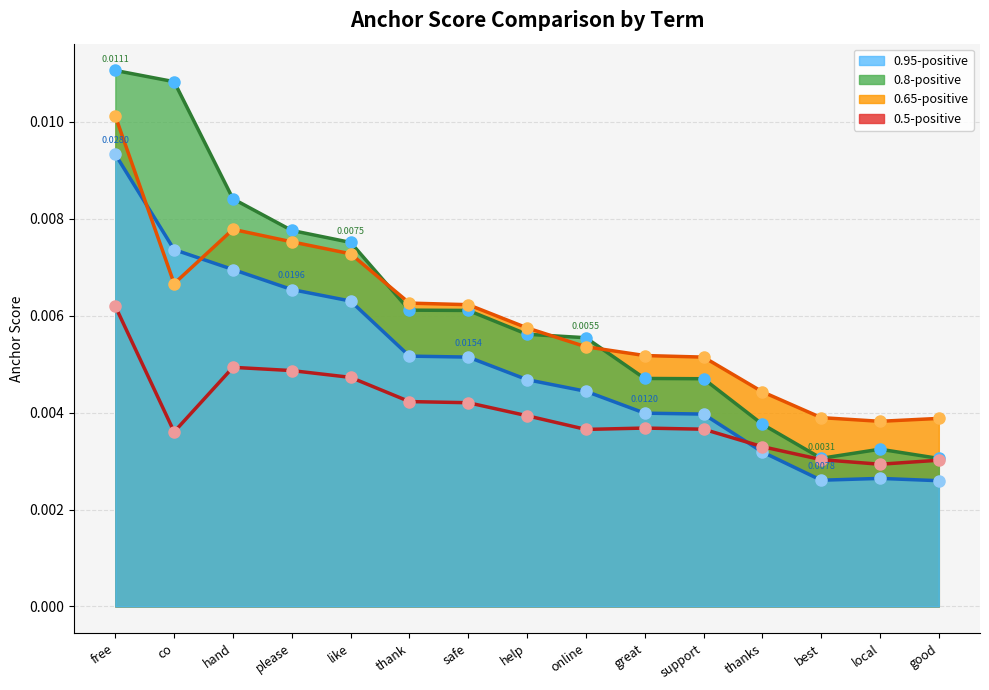

Which label corresponds to the smallest value in the chart?

good